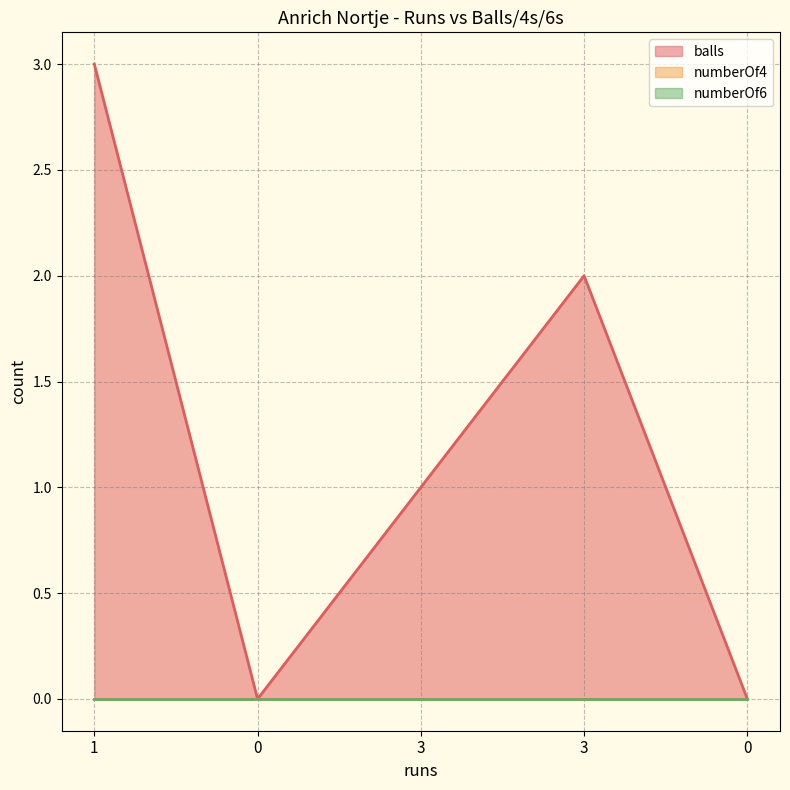

Between 3 and 3, which is larger?

3